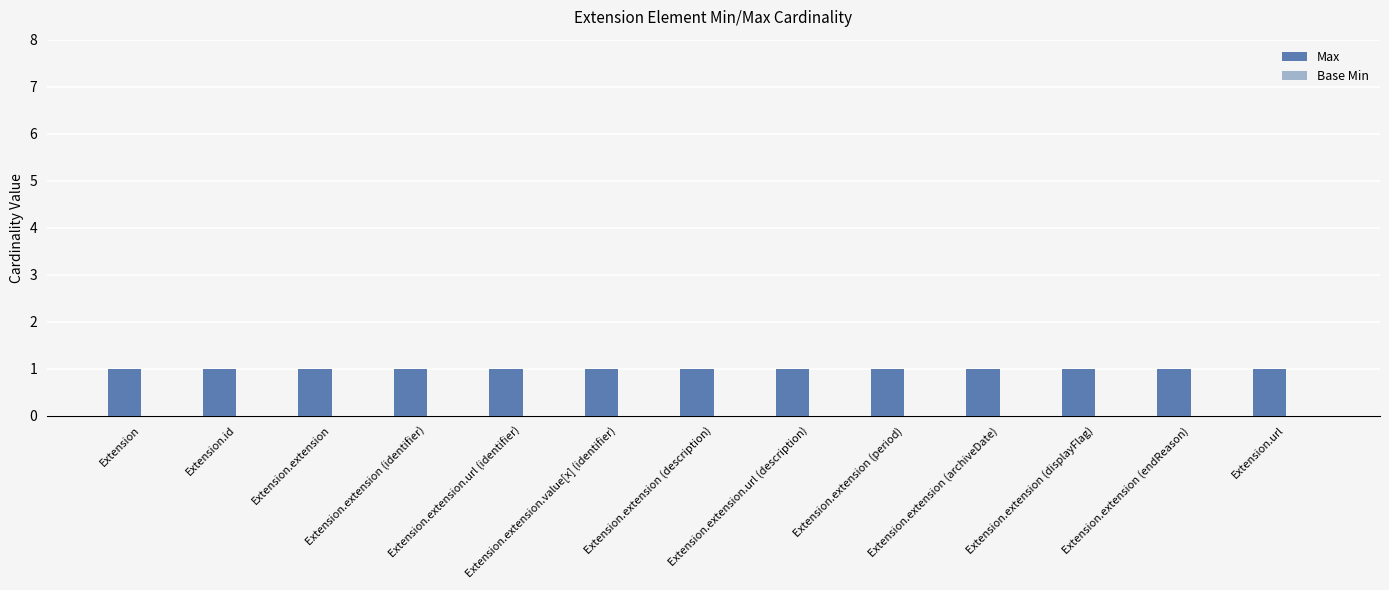

Which has a higher value, Extension.id or Extension.url?

Extension.id